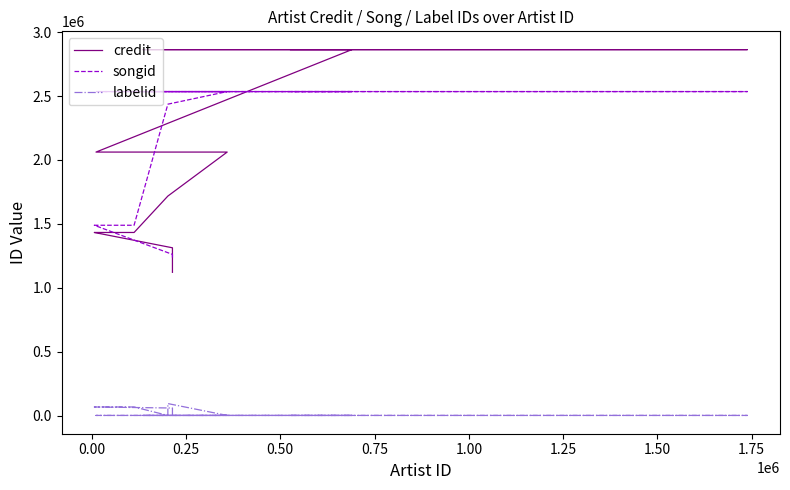

How many lines are shown in the chart?

3